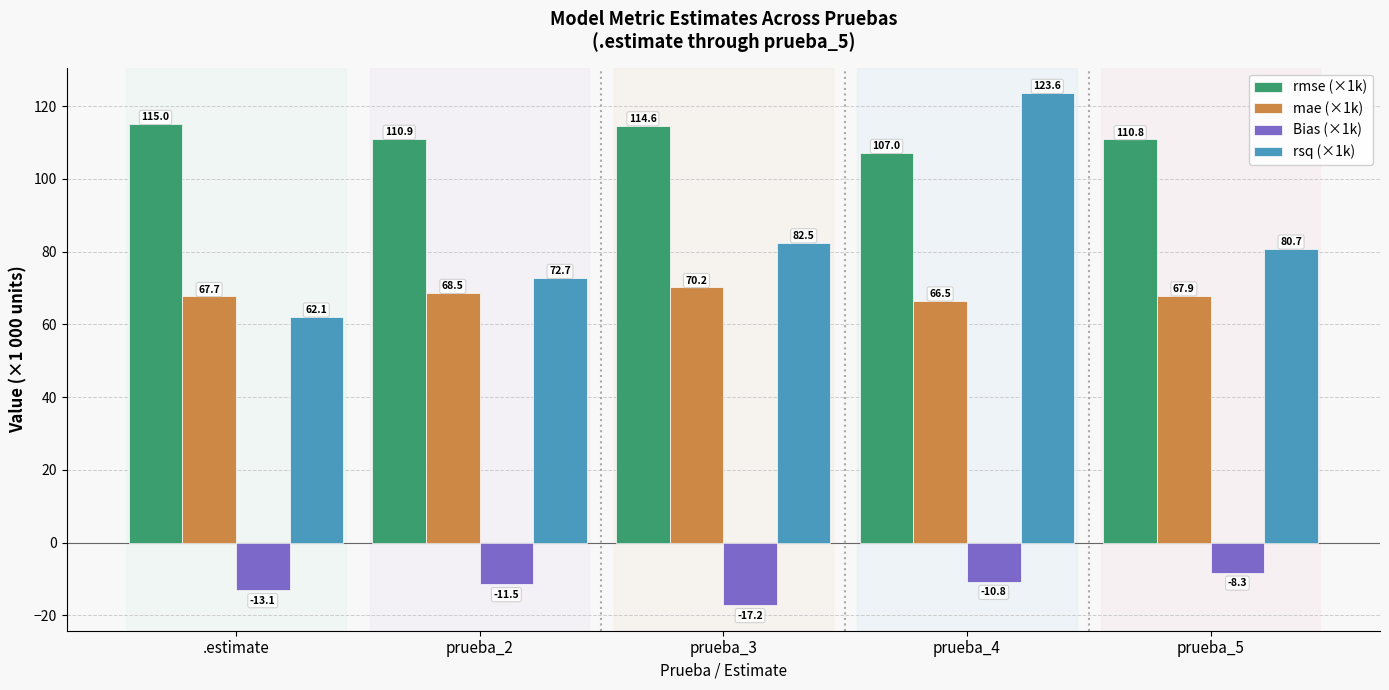

What is the label of the 2nd bar from the right?

prueba_4